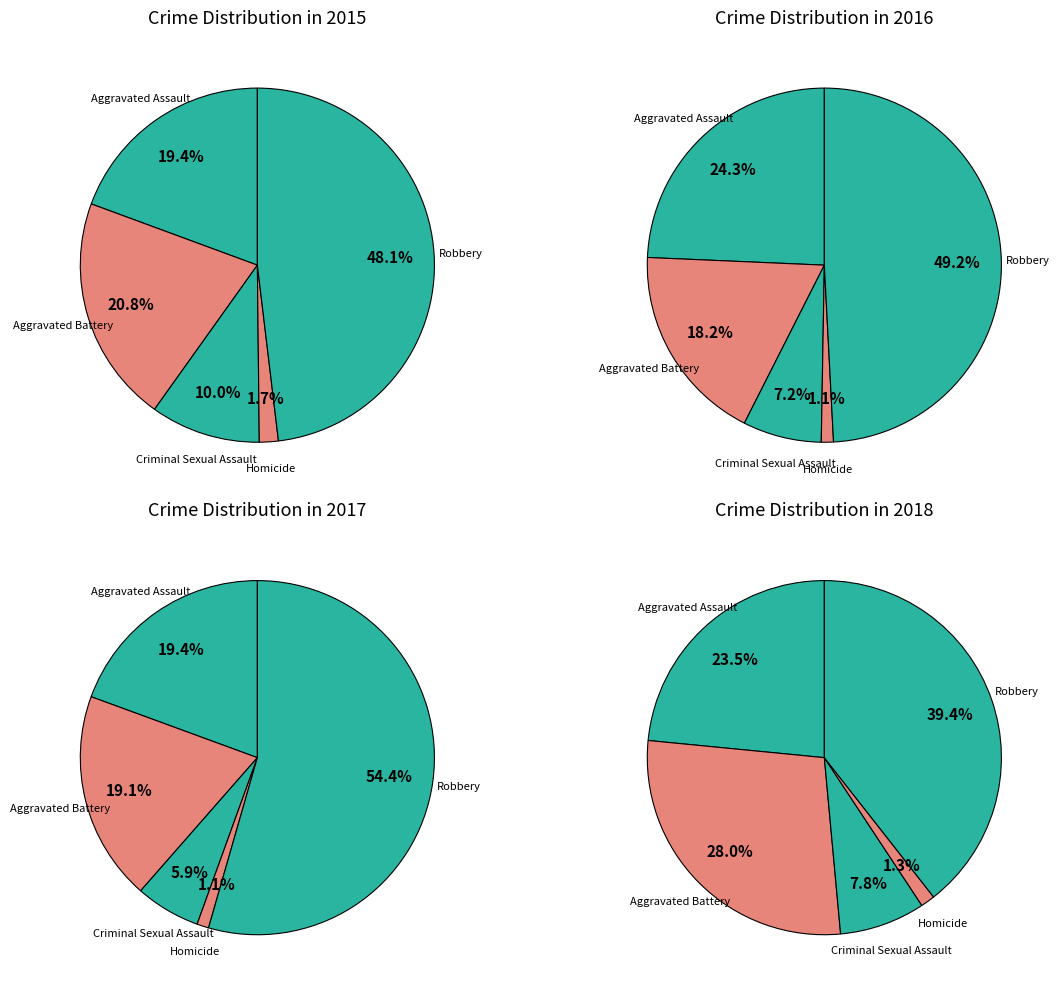

True or false: Robbery accounts for 48% of the total.

True